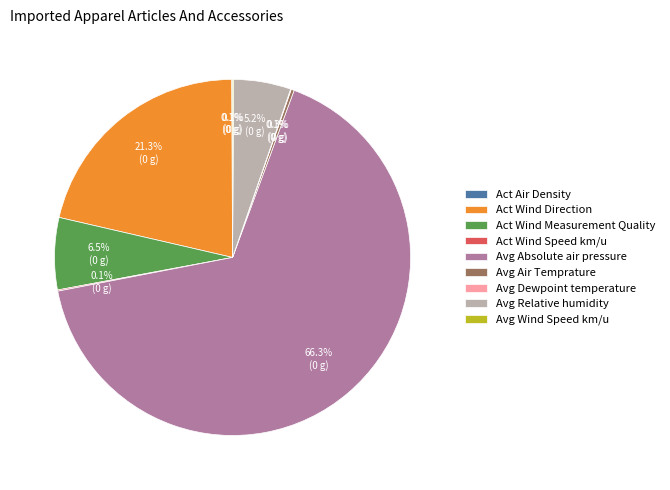

Which category has the biggest portion of the pie?

Avg Absolute air pressure